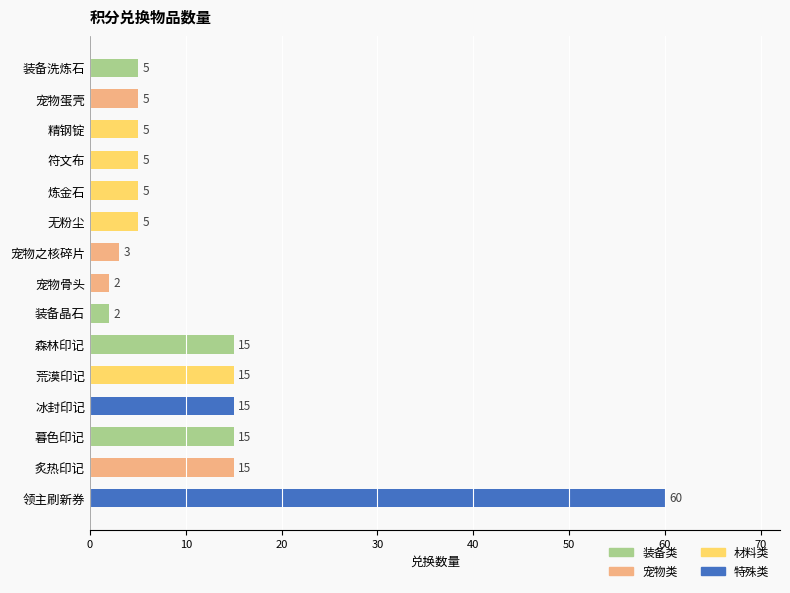

What is the difference between the maximum and minimum values?

58